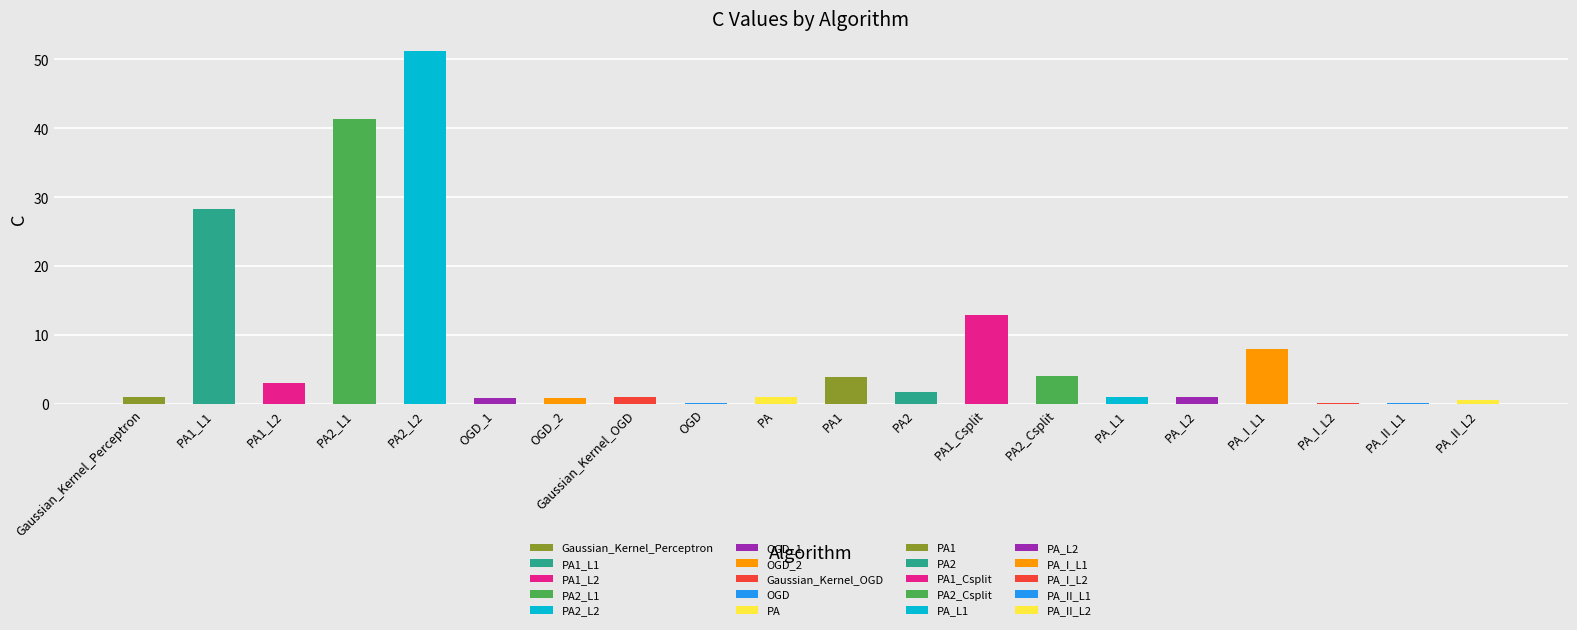

List the labels in order of value, smallest first.

PA_I_L2, PA_II_L1, OGD, PA_II_L2, OGD_2, OGD_1, Gaussian_Kernel_Perceptron, Gaussian_Kernel_OGD, PA, PA_L1, PA_L2, PA2, PA1_L2, PA1, PA2_Csplit, PA_I_L1, PA1_Csplit, PA1_L1, PA2_L1, PA2_L2